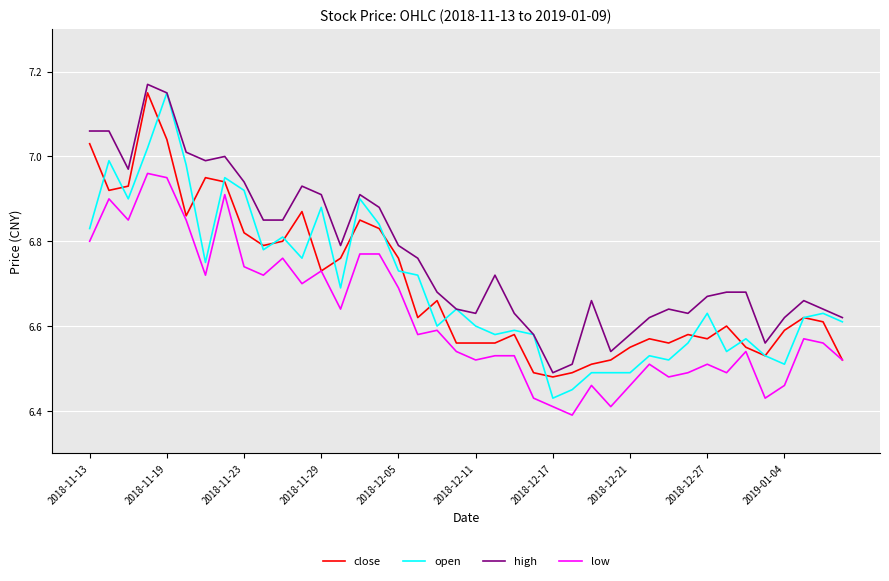

True or false: high and low cross at least once.

False